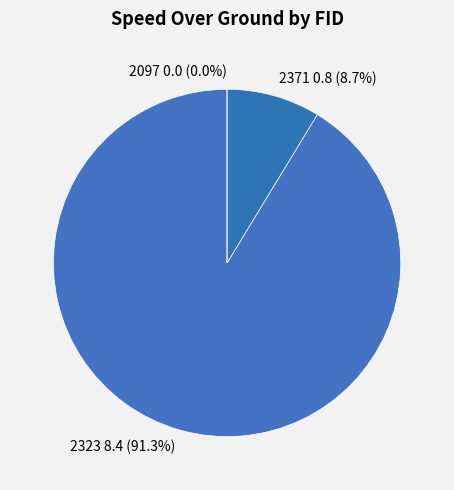

Do 2371 and 2323 together represent more than half of the pie?

Yes